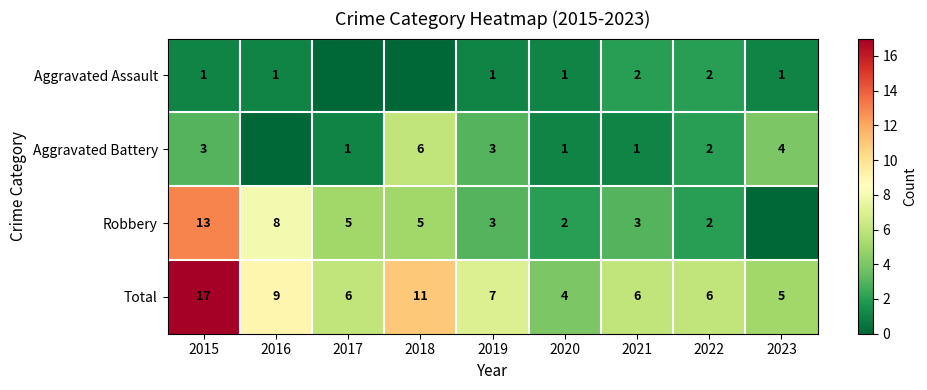

True or false: Total has a value of 11 at 2022.

False